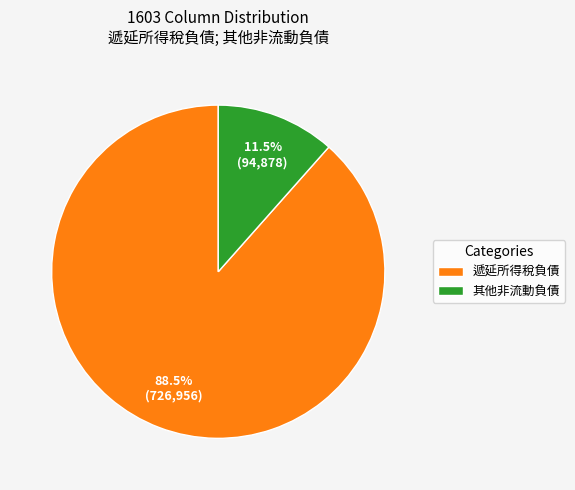

Is it true that 其他非流動負債 is 19% of the pie?

False